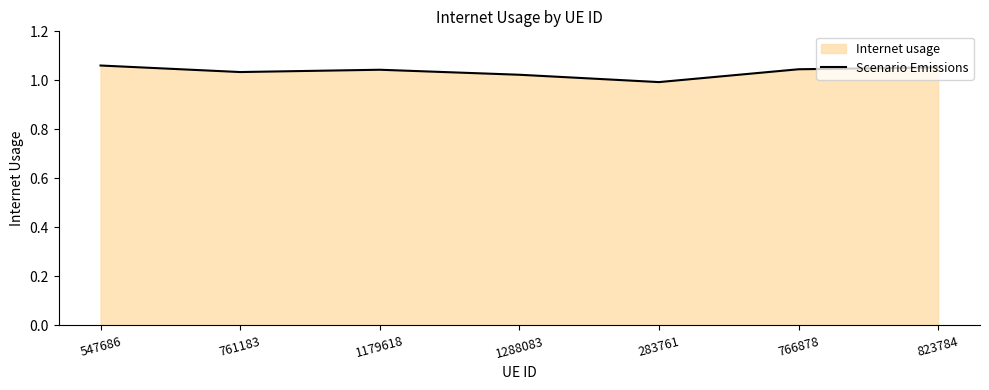

Reading right to left, list all the values displayed in this chart.

823784=1.1	766878=1.0	283761=1.0	1288083=1.0	1179618=1.0	761183=1.0	547686=1.1